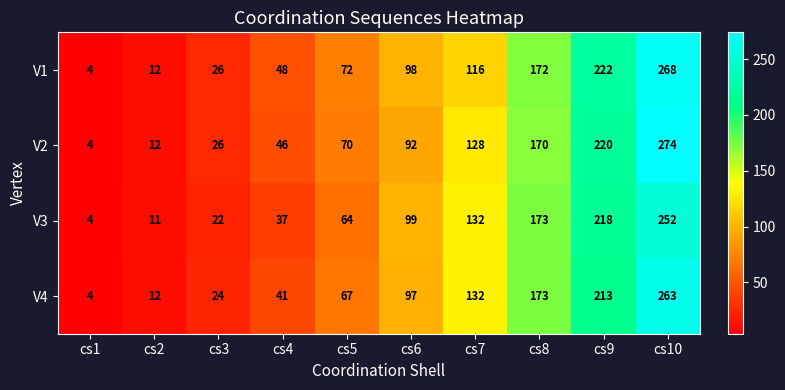

What is the difference between the second highest and minimum values in the V1 series?

218